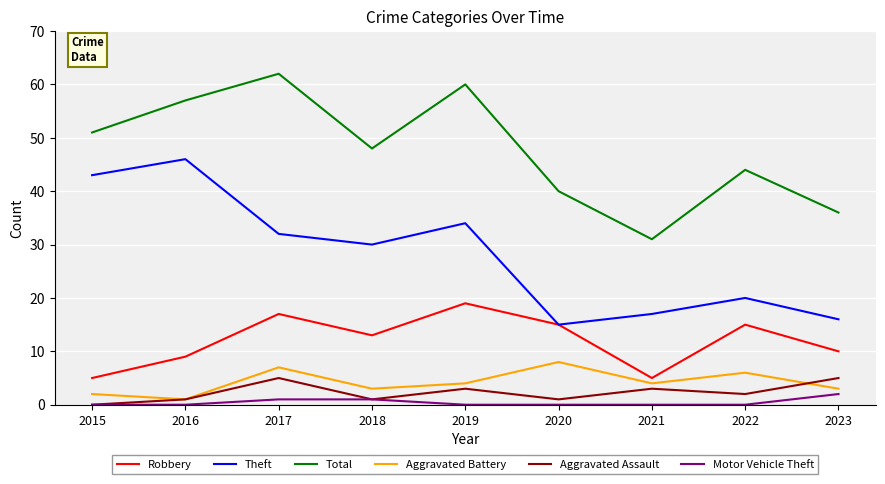

At which category is the sum across all series the highest?

2017